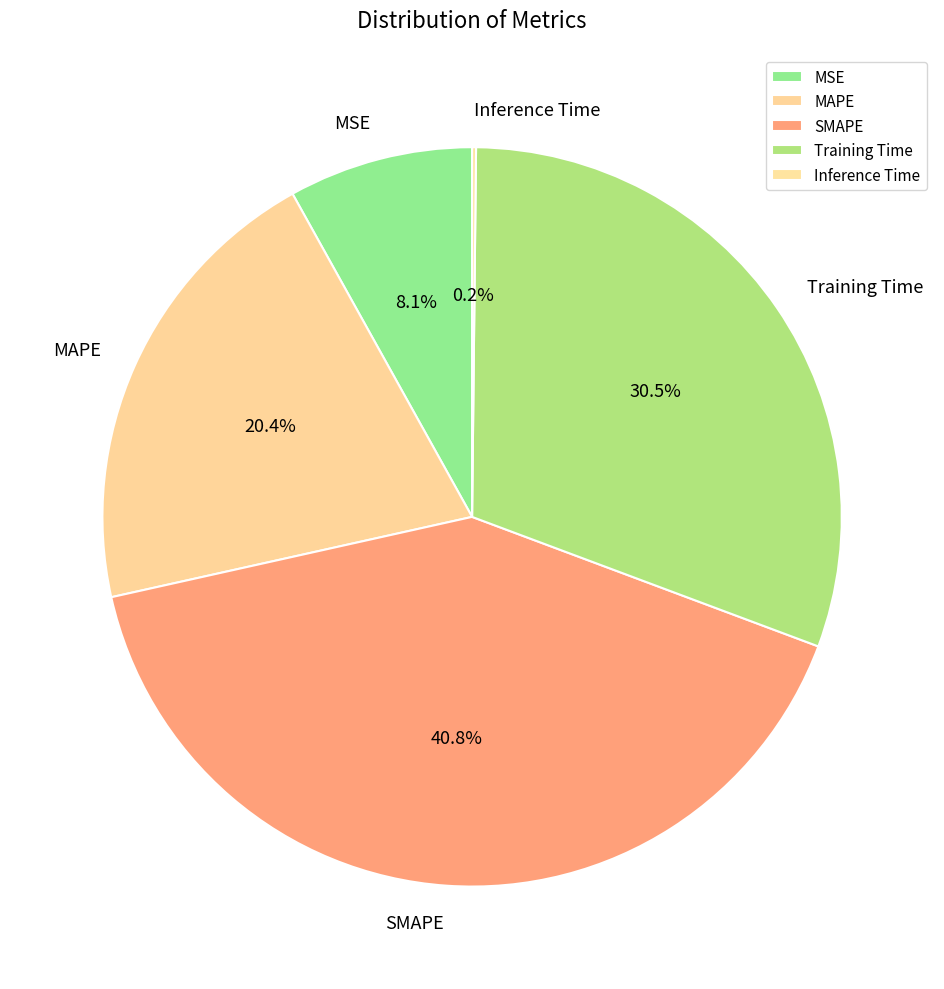

Is it true that MSE is 8% of the pie?

True